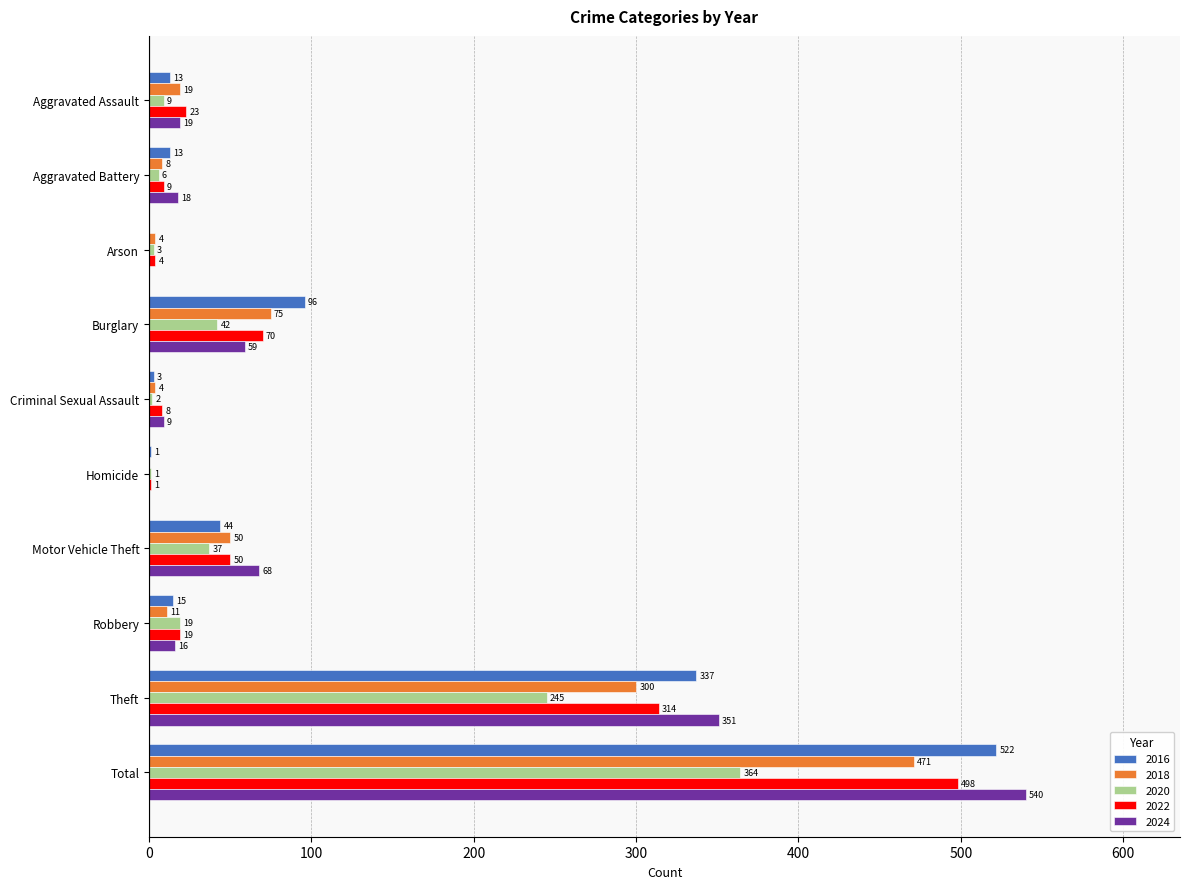

Where is 2018 nearest to the value 235?

Theft